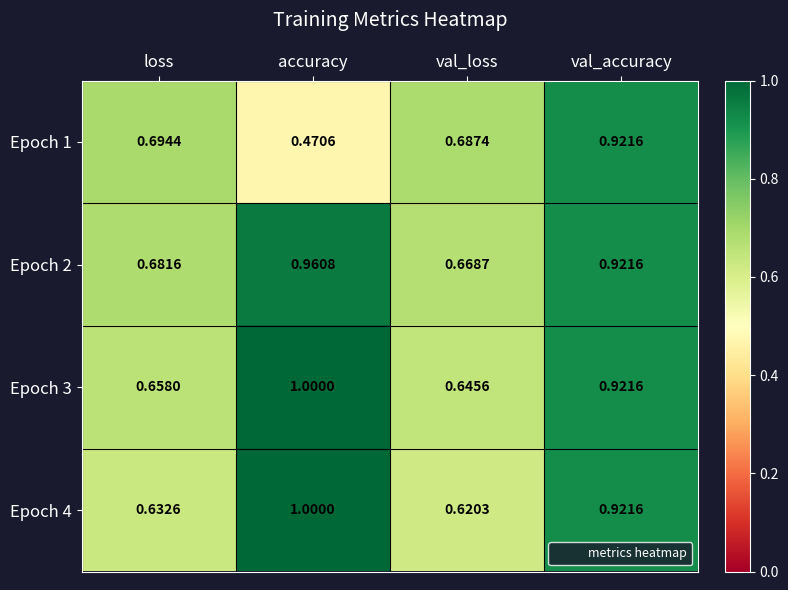

At which label does Epoch 2 reach its peak?

accuracy